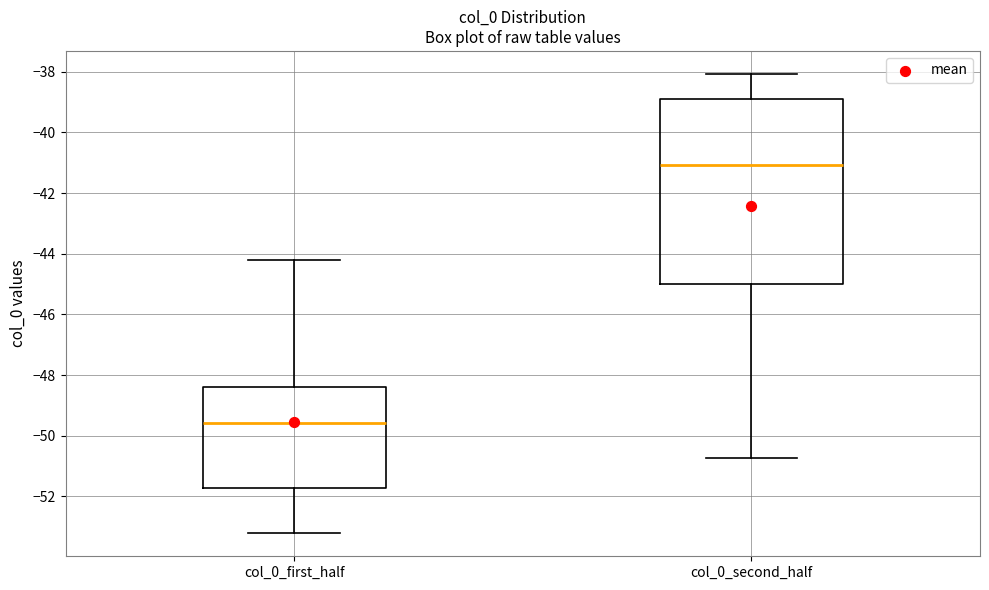

Which box is the tallest, from its lower edge to its upper edge?

col_0_second_half